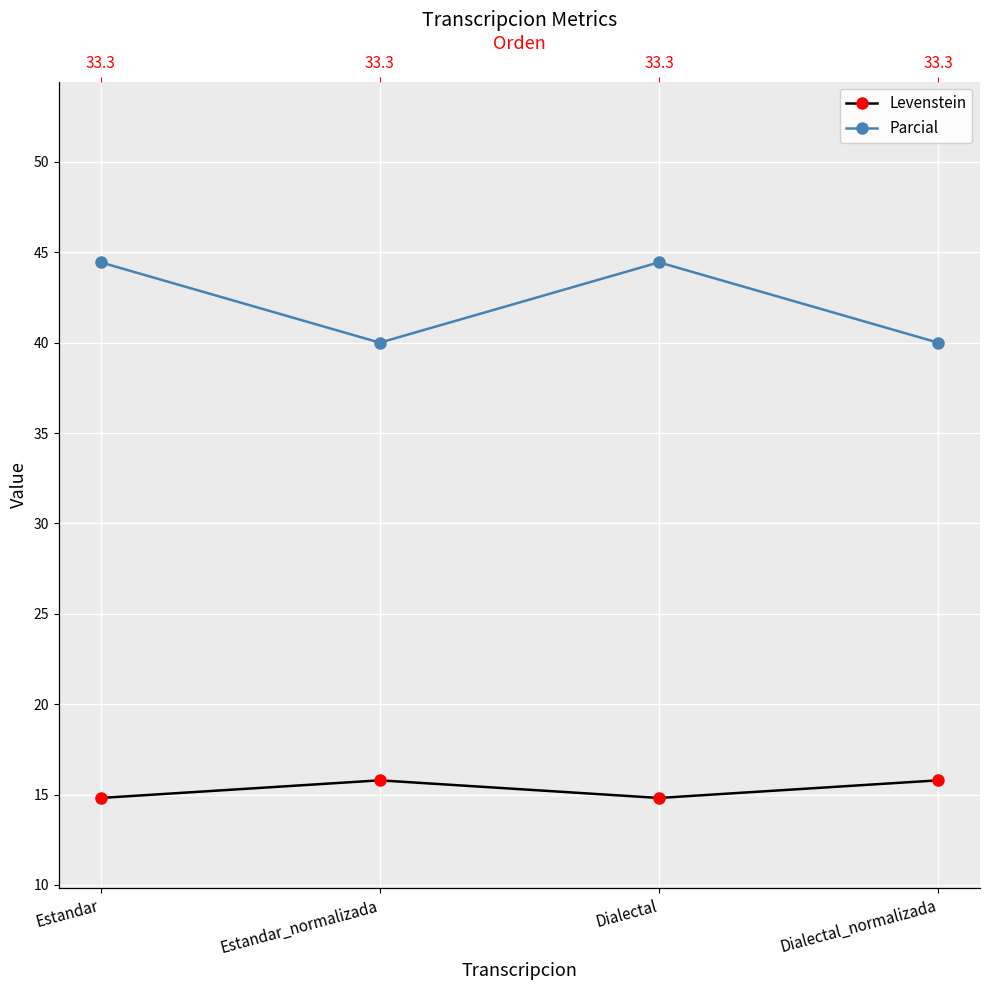

True or false: Parcial and Levenstein cross at least once.

False